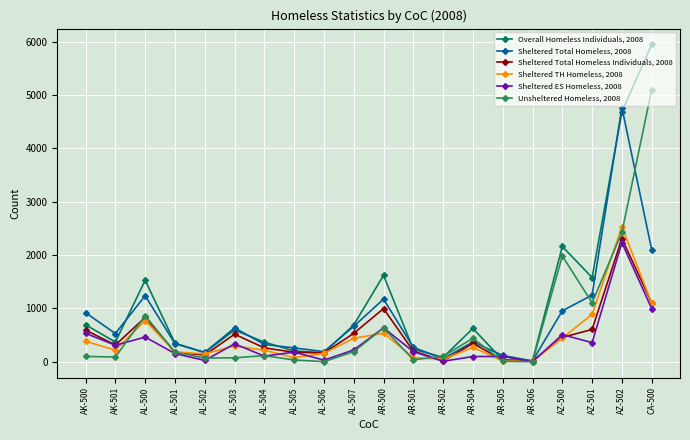

What is the difference between the highest and lowest values at CA-500?

4946